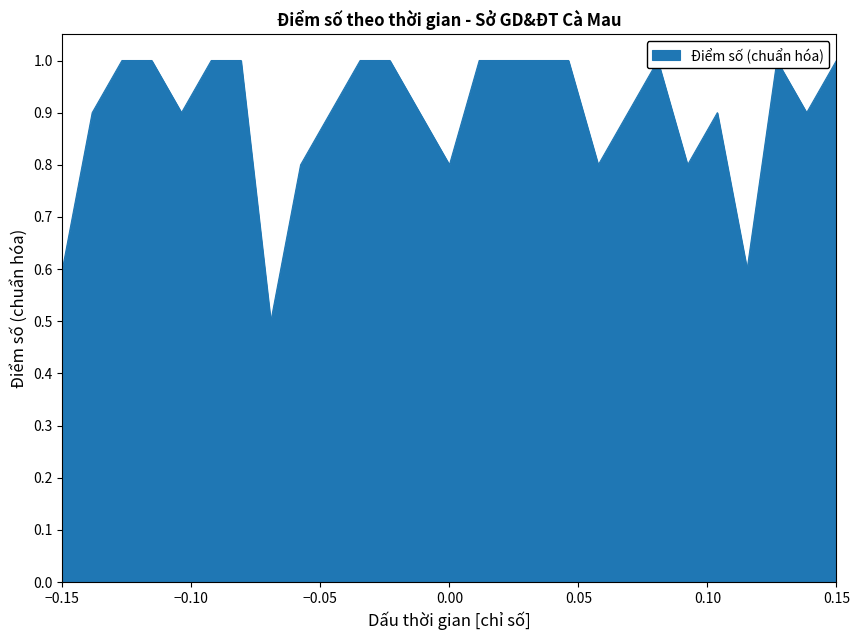

What is the maximum value shown in the chart?

1.0